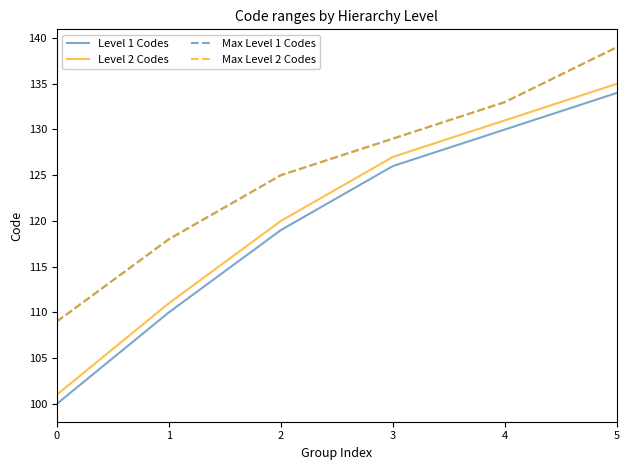

Is this an area chart (filled region under the line)?

No